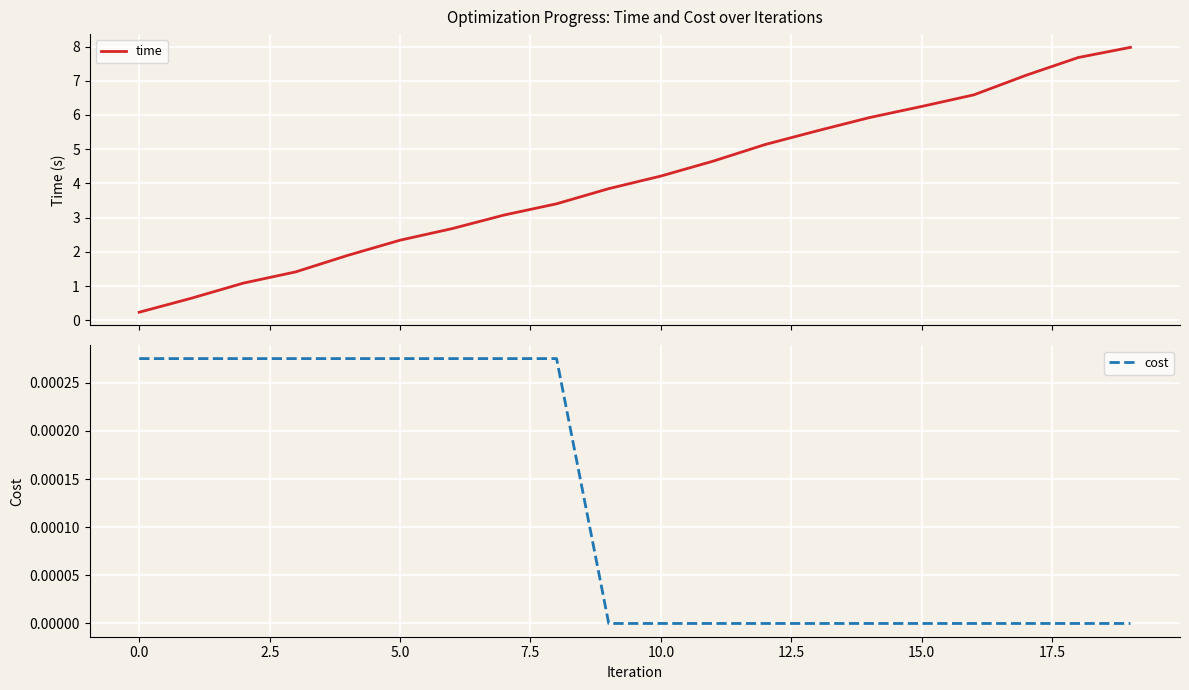

What are all the series names shown in the legend?

time, cost